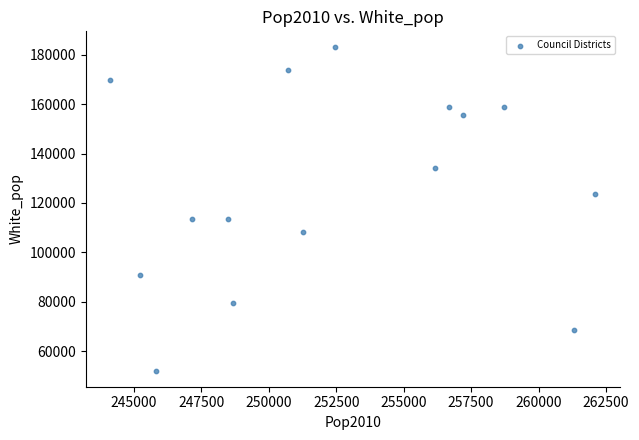

What is the range of Y values (max minus min)?

130833.7